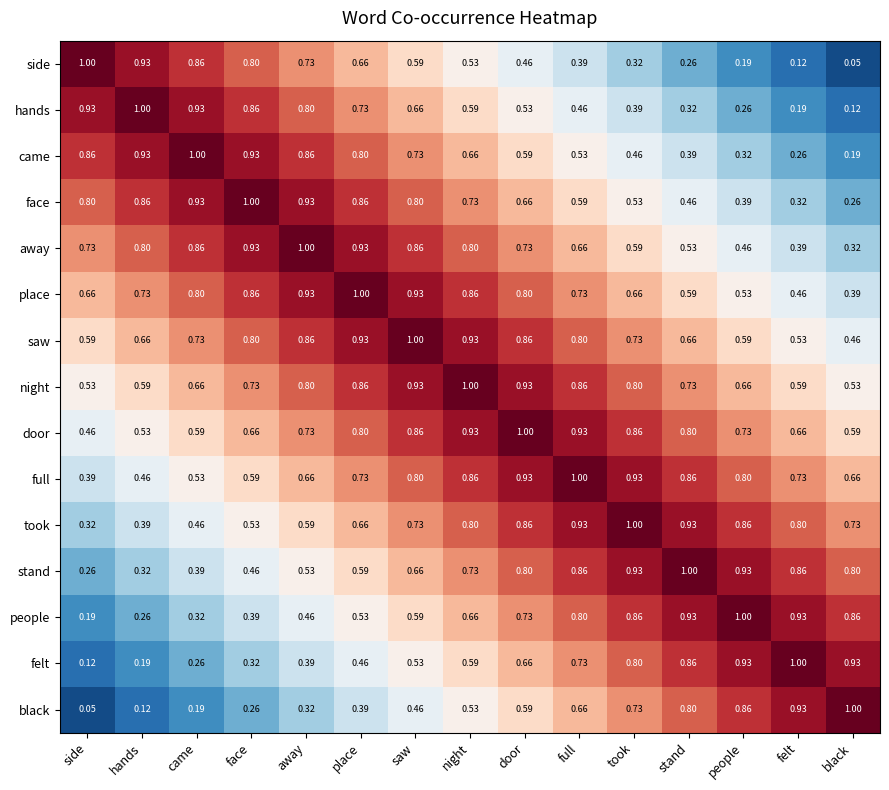

Which series has the largest total across all categories?

night